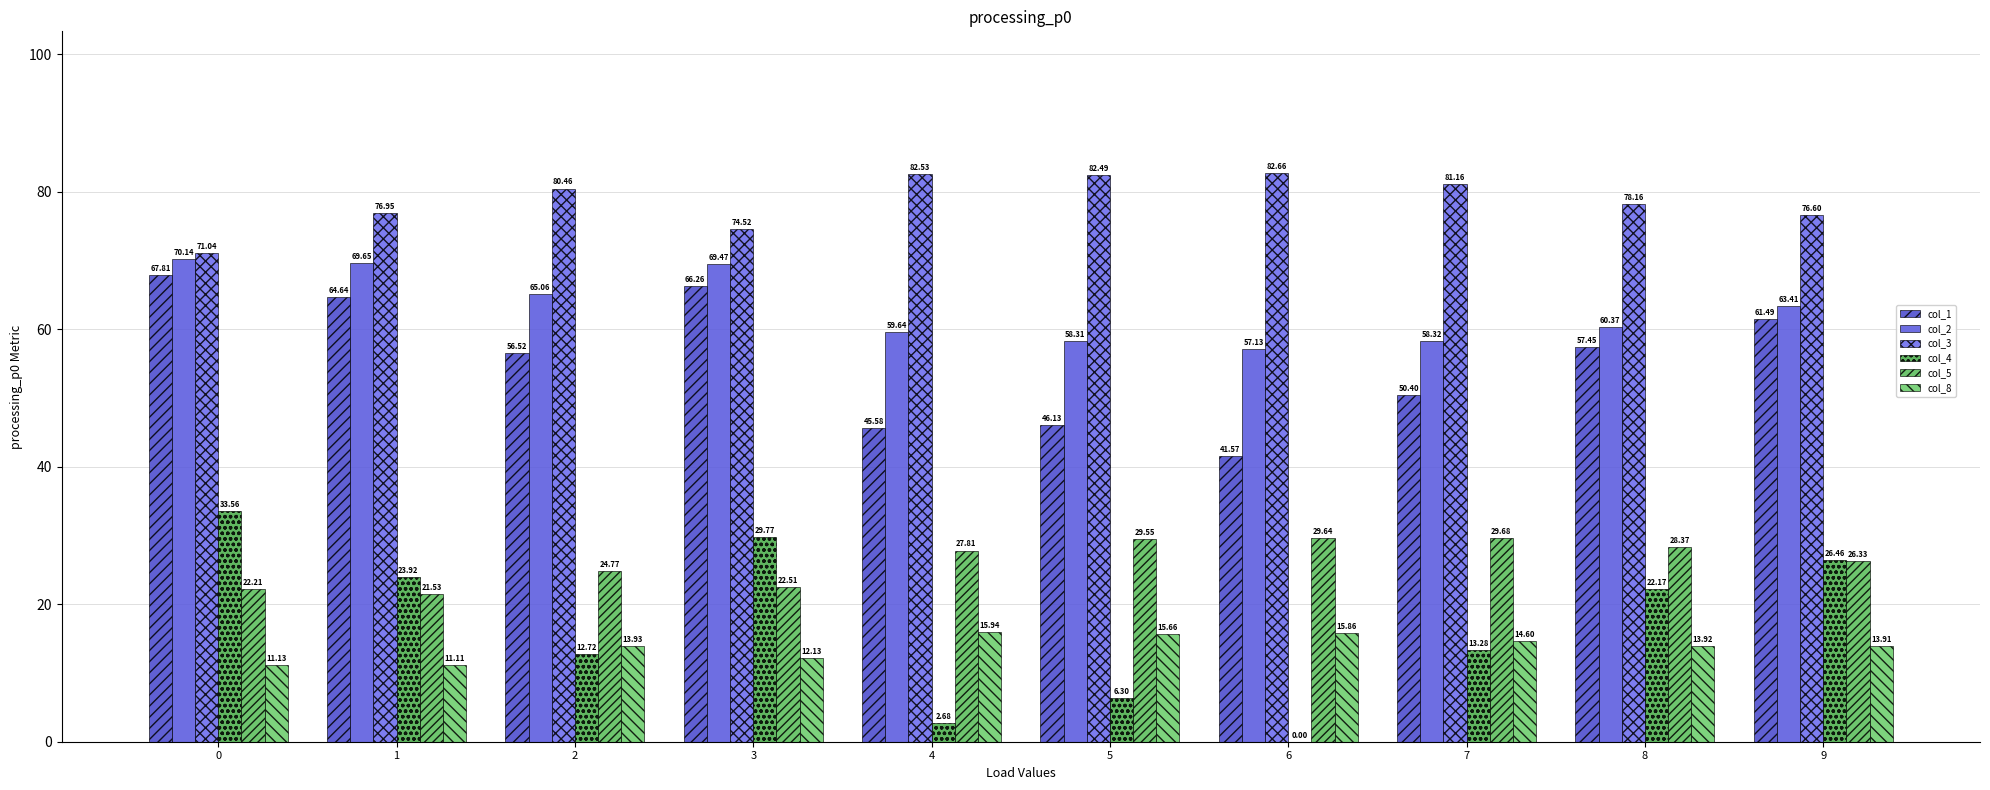

Rank the series at 4 from highest to lowest value.

col_3, col_2, col_1, col_5, col_8, col_4